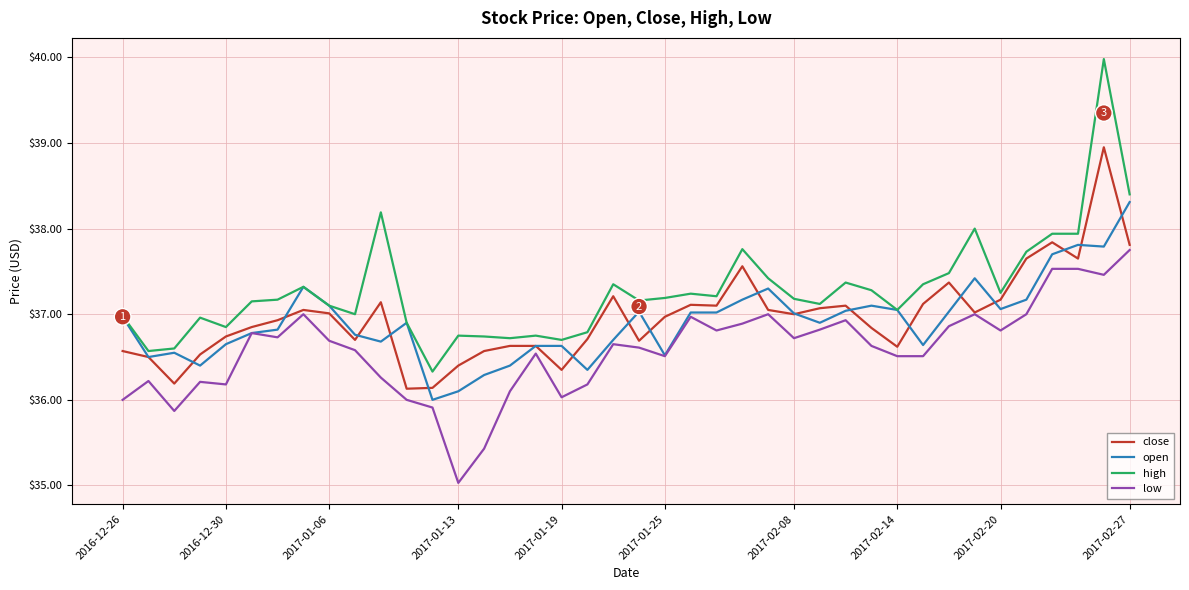

List the series in order of their peak value, highest first.

high, close, open, low